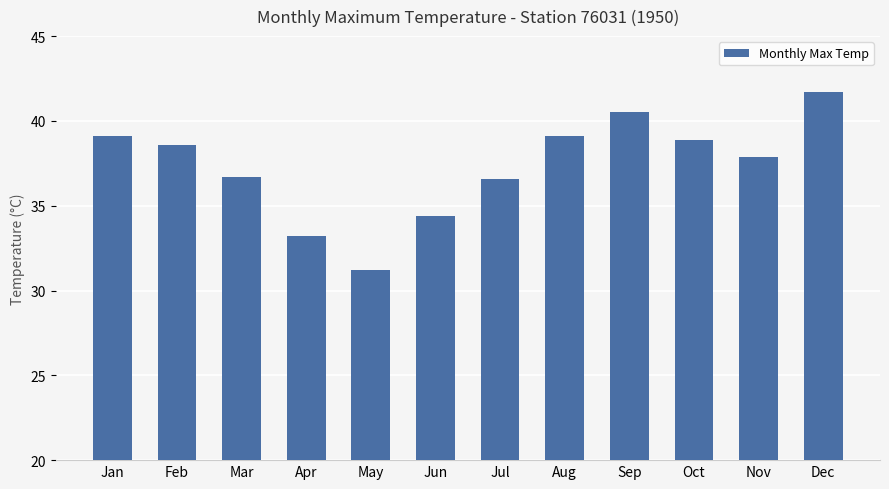

Between Oct and Jul, which is larger?

Oct